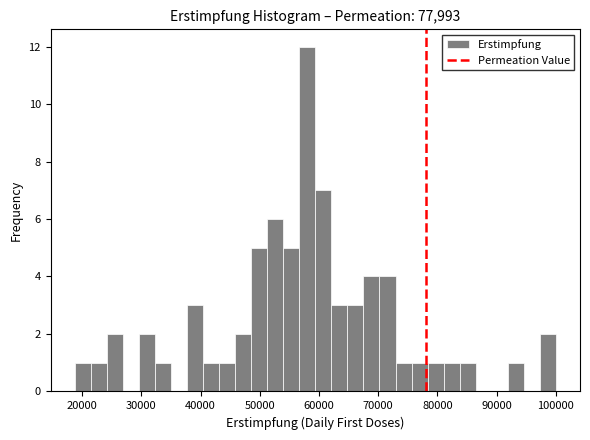

Around what value on the x-axis is the tallest bar? Give the approximate position of its centre, as read against the axis.

58000